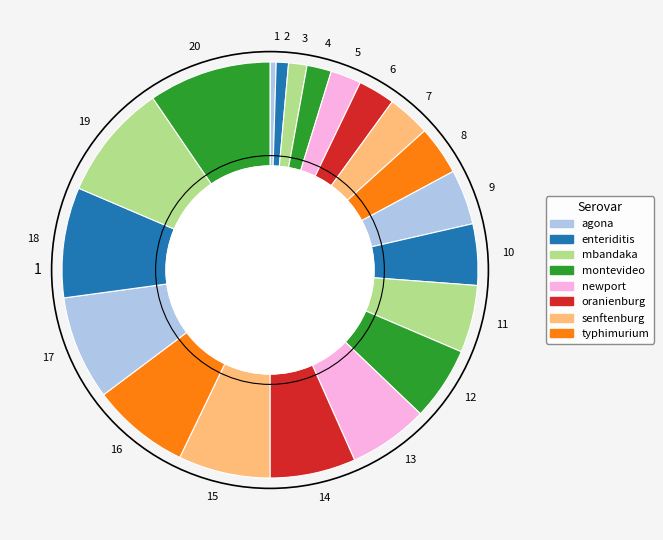

The 18 slice represents 9% of the pie. True or false?

True